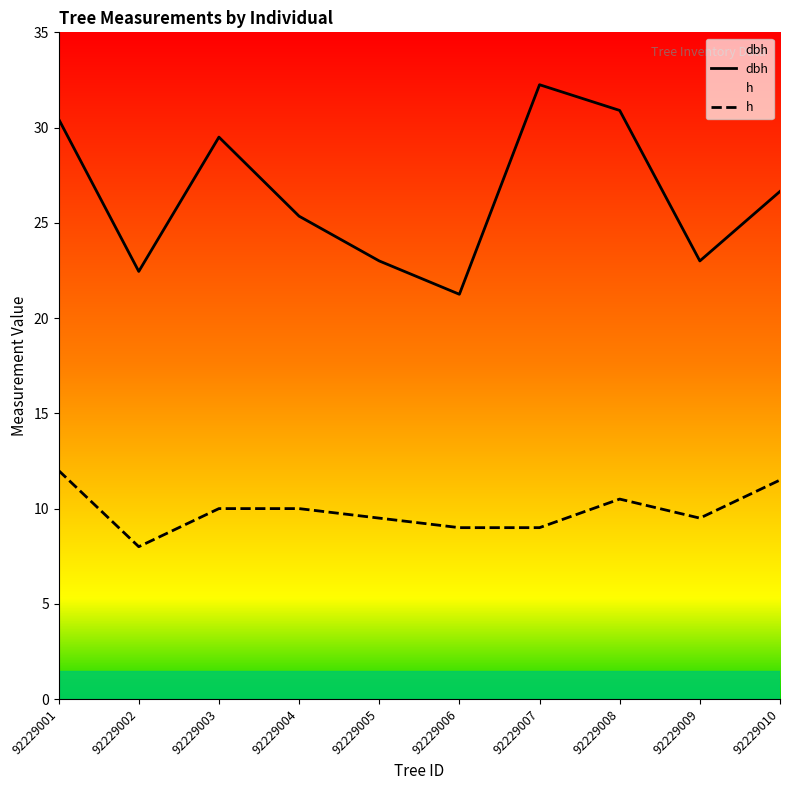

At which label is h closest to 10?

92229003